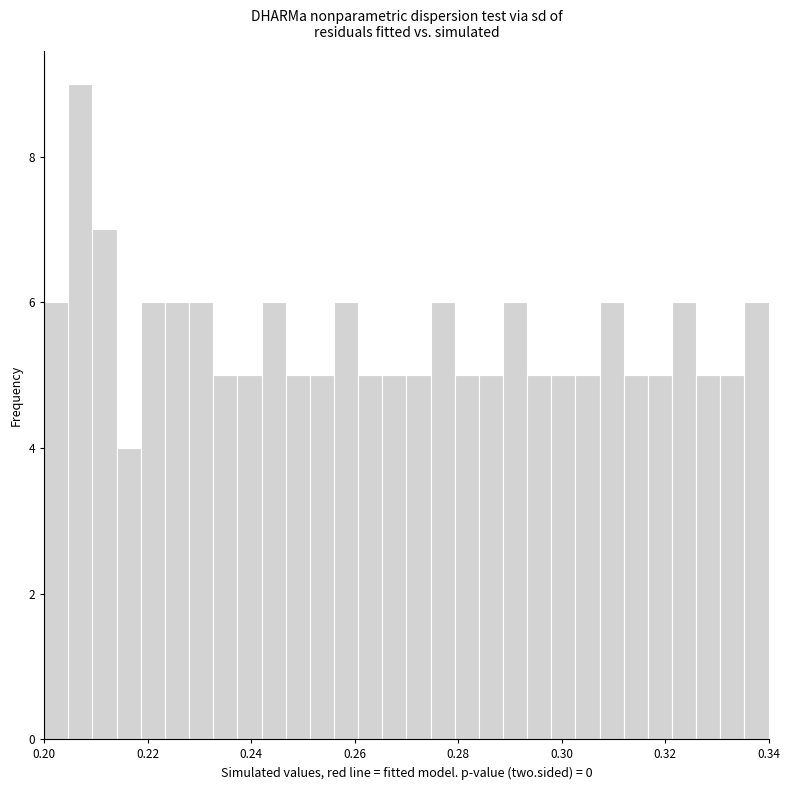

Read against the x-axis, roughly where is the centre of the tallest bar?

0.208